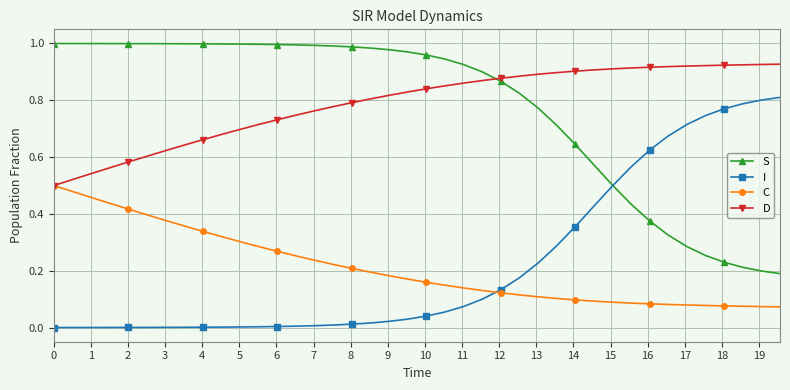

Does the chart have visible grid lines?

Yes